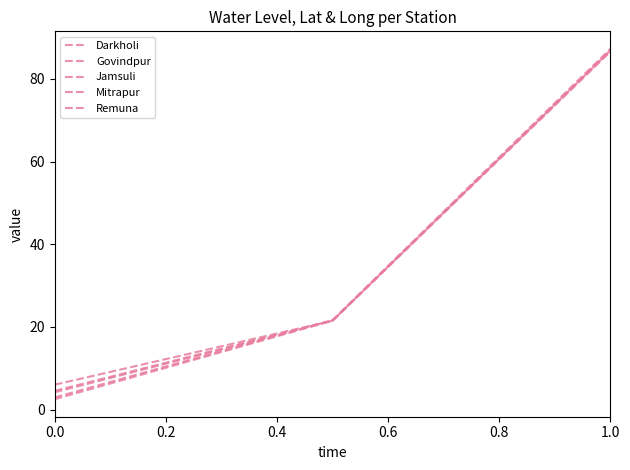

Does the chart display data point markers on the line(s)?

No